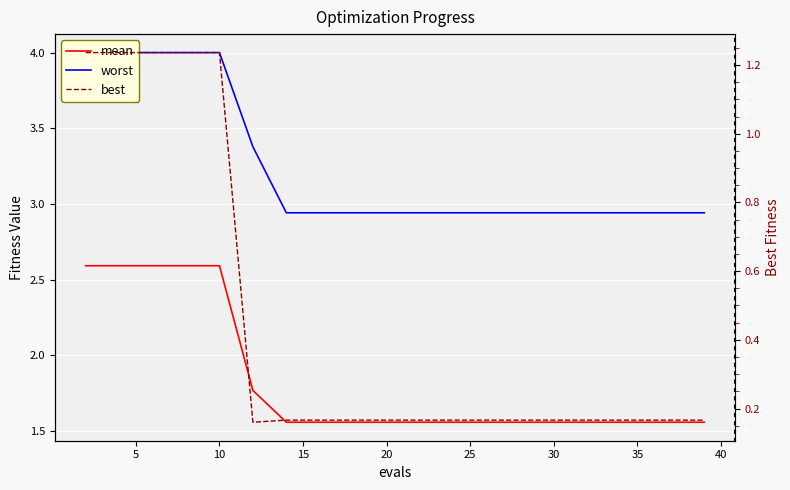

What is the minimum value for best?

0.2